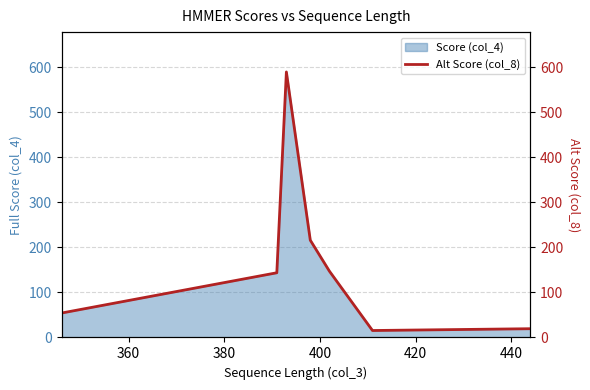

What is the lowest value of the Score (col_4) series?

16.0